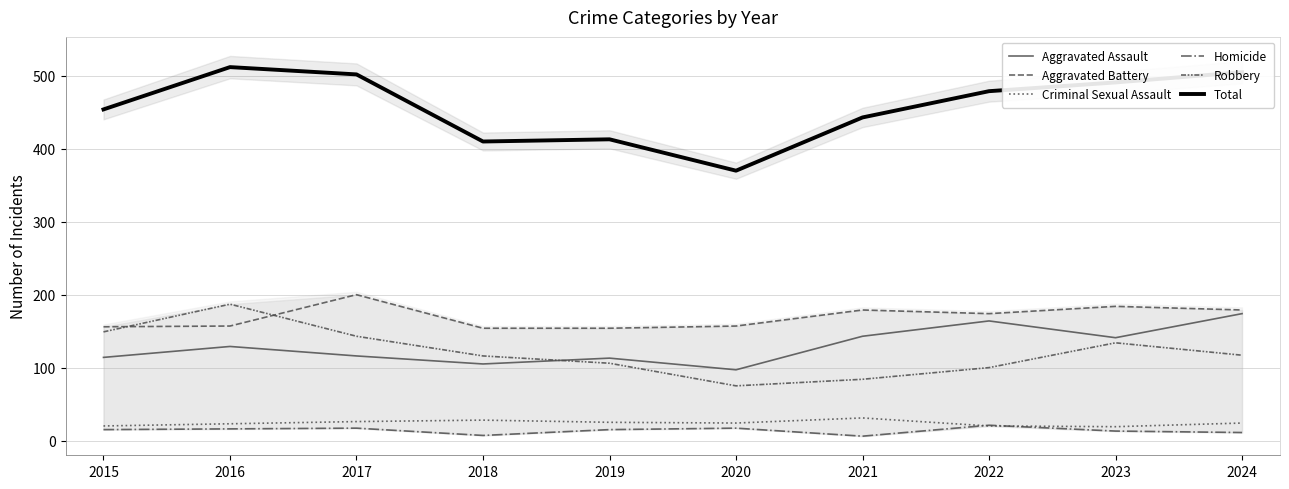

What is the sum of all Robbery values?

1211